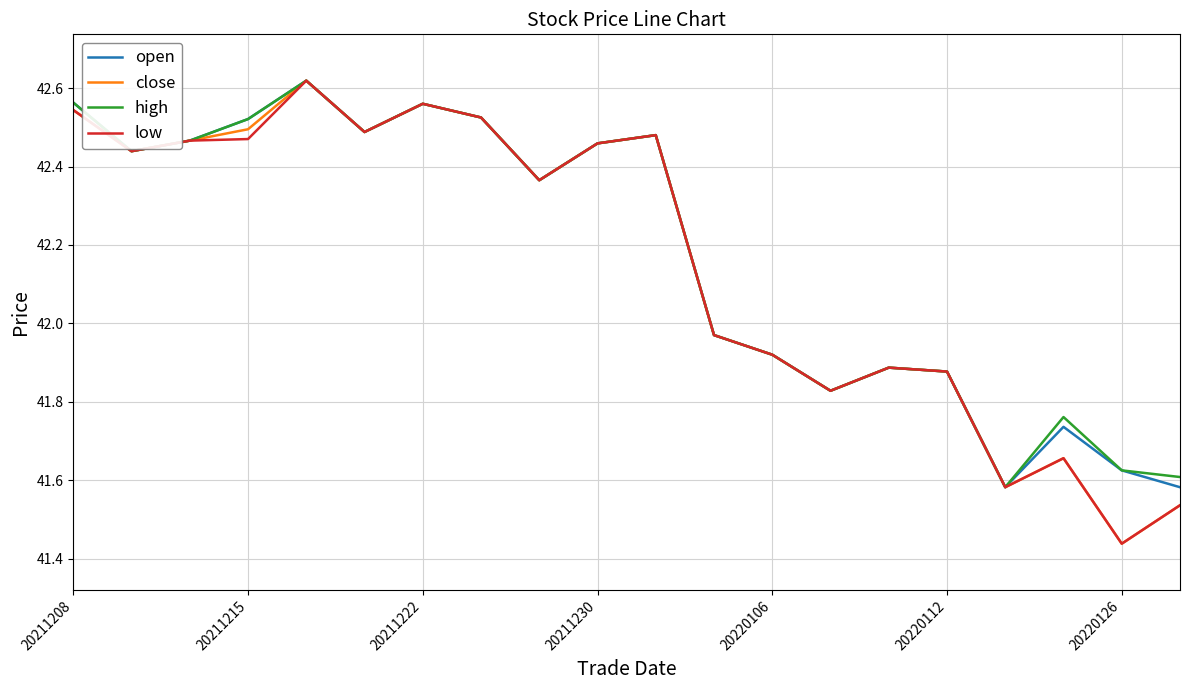

What is the average value of the open series?

42.2